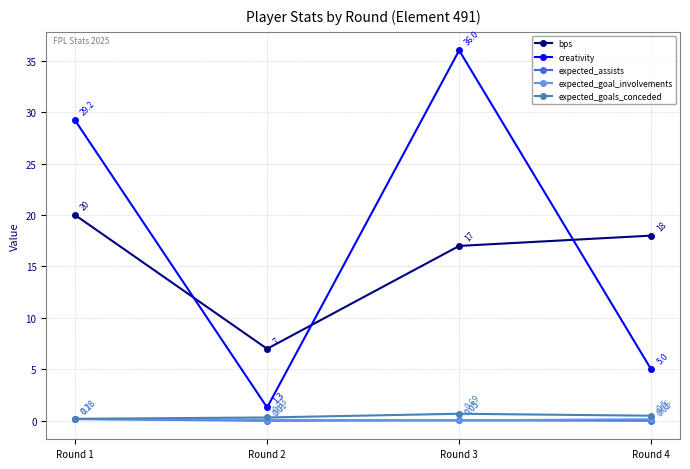

List the labels in order of expected_goal_involvements value, largest first.

Round 1, Round 4, Round 2, Round 3